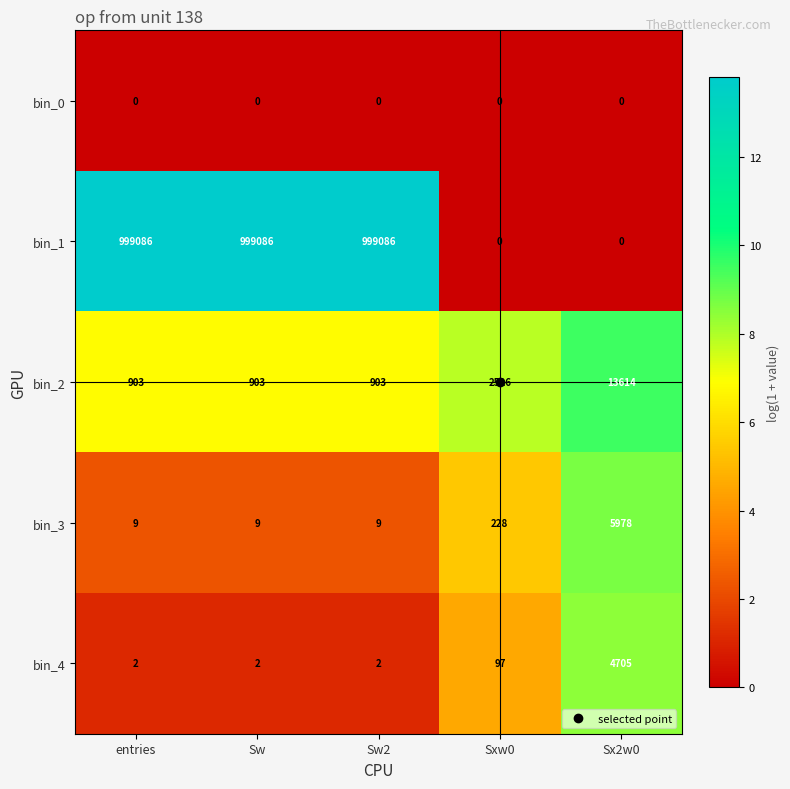

What is the lowest value of the bin_2 series?

903